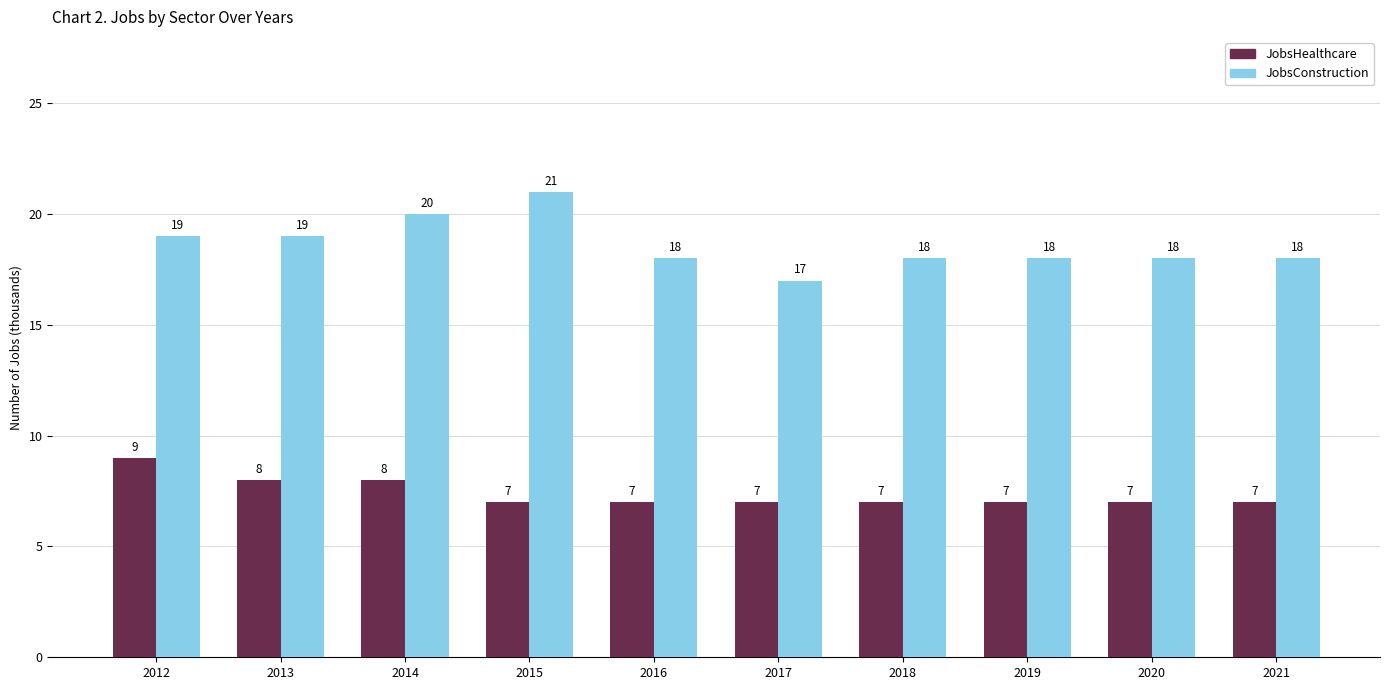

What is the highest value of the JobsConstruction series?

21